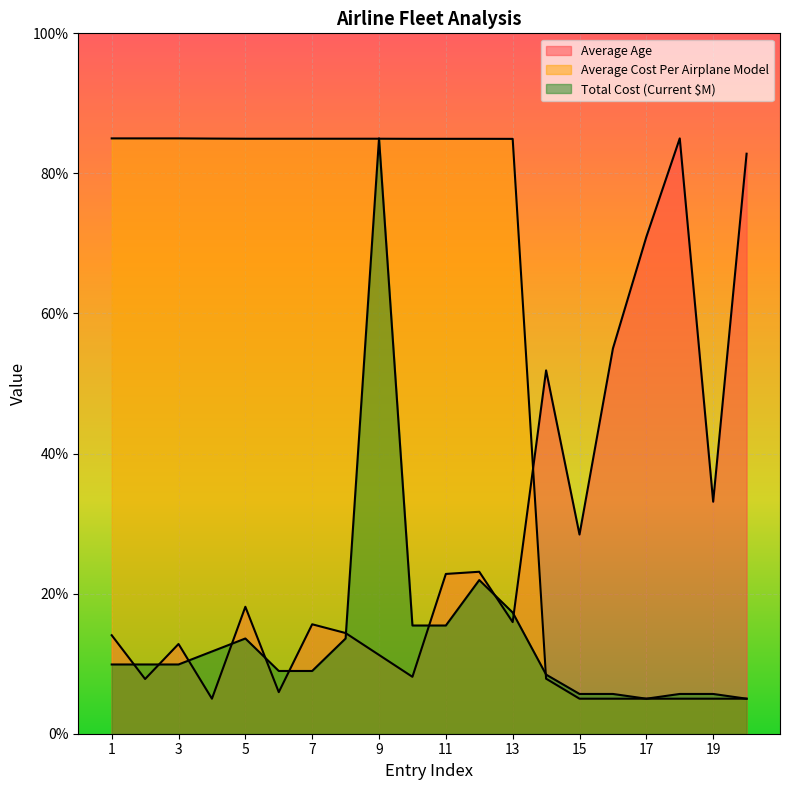

The value of Average Cost Per Airplane Model at 13 is 84.9. True or false?

True